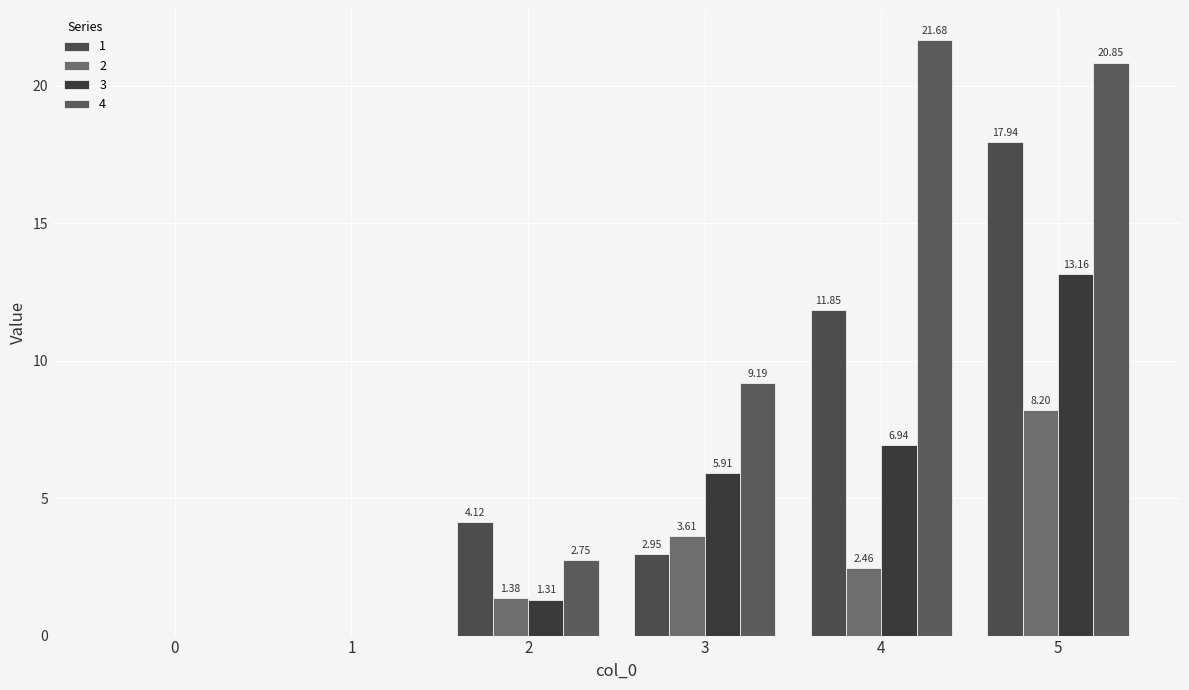

List the series in order of their peak value, highest first.

4, 1, 3, 2